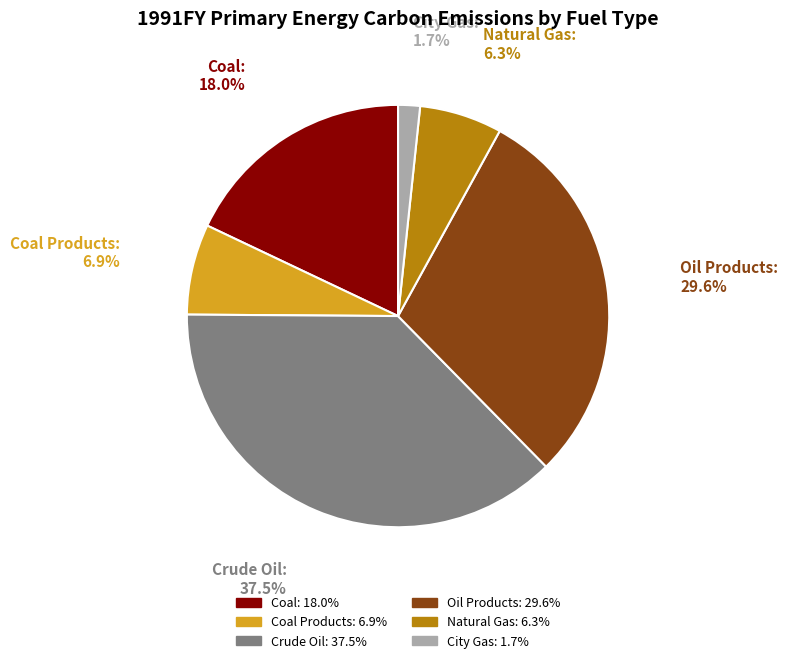

Is there any slice that represents more than half of the pie?

No